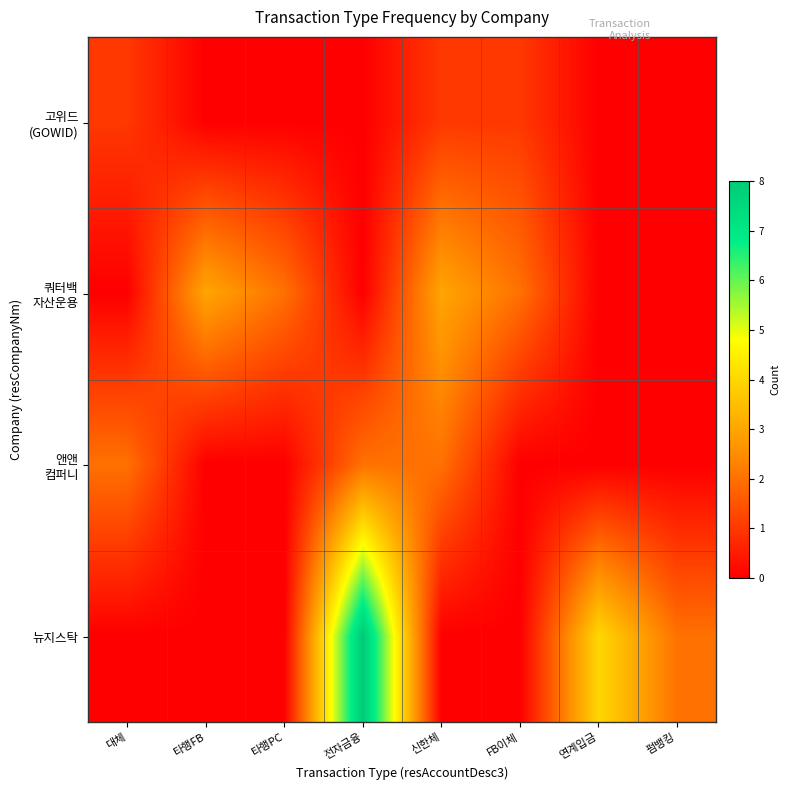

At how many categories does at least one series exceed 2?

4